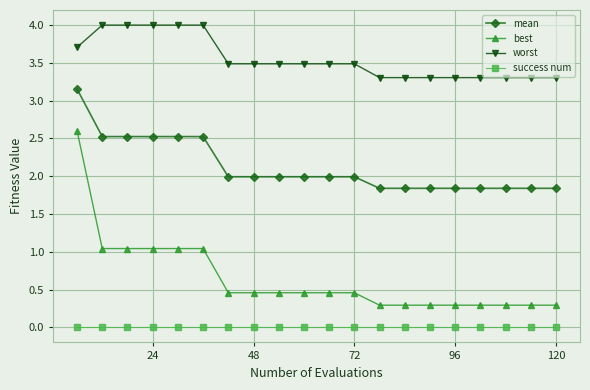

What is the average value of the best series?

0.6